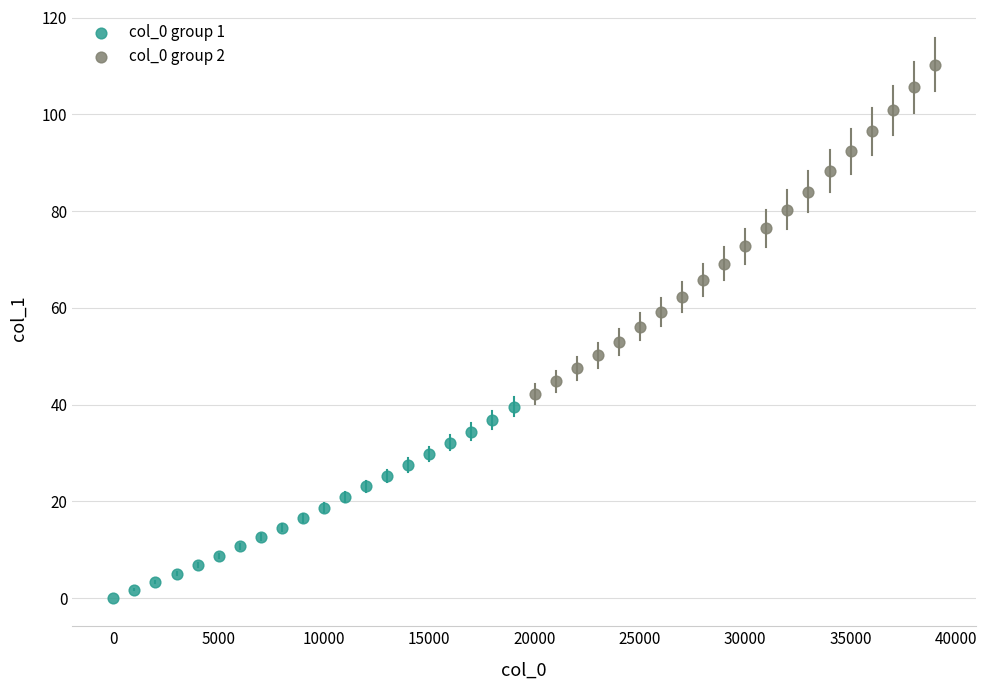

Which series contains the lowest Y value?

col_0 group 1